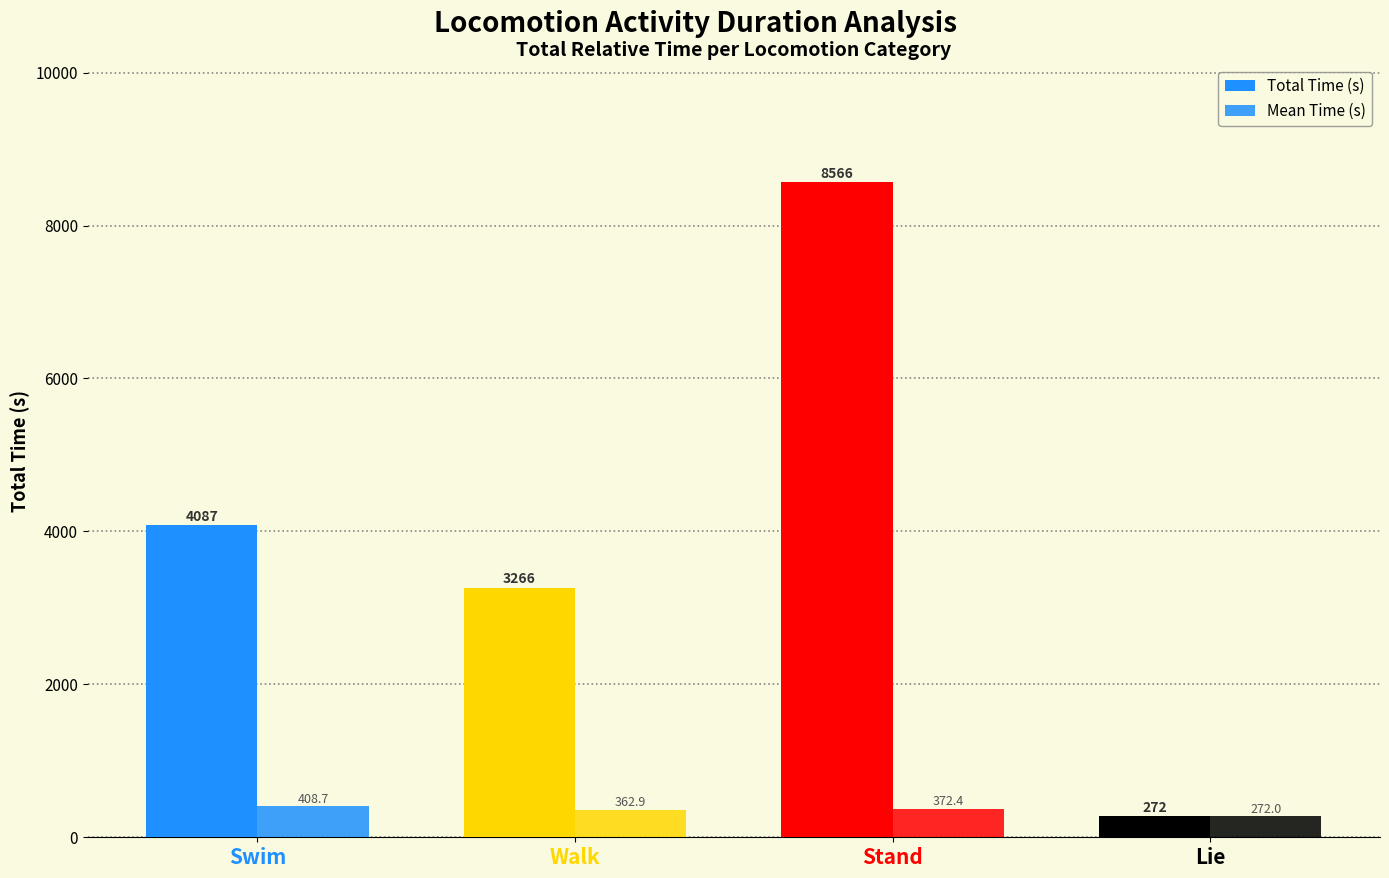

At which label does Mean Time (s) first exceed 372?

Swim